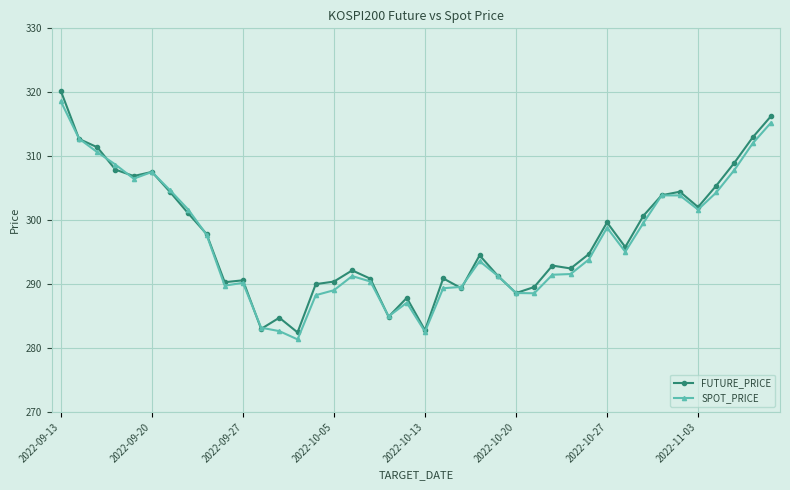

How many values in the FUTURE_PRICE series exceed 294?

21